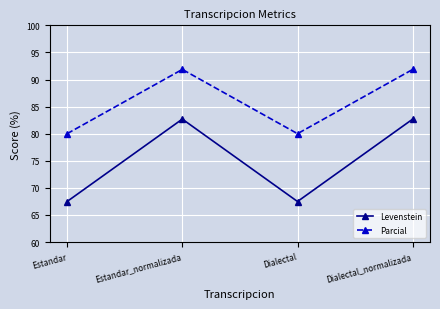

What is the difference between the Parcial values at Estandar_normalizada and Dialectal?

11.9